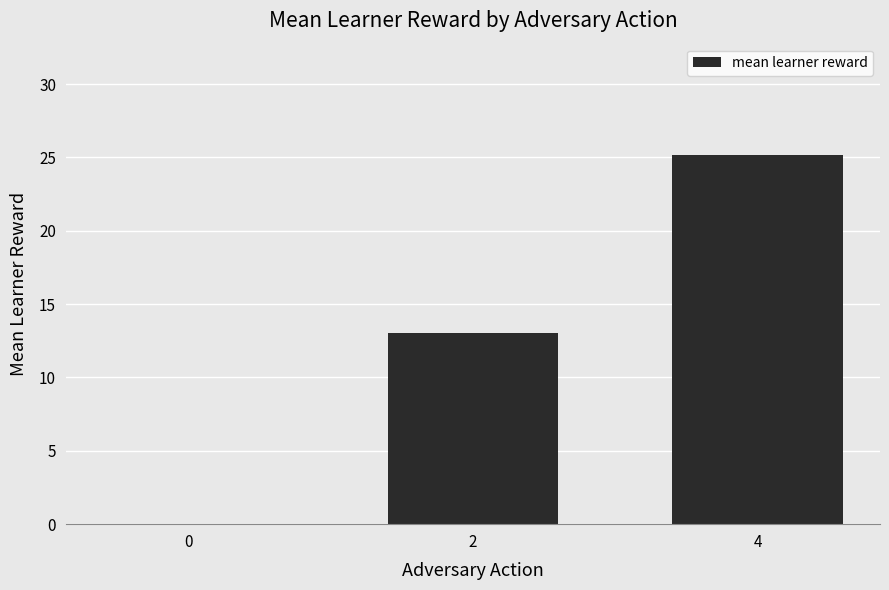

Count the number of data series in this chart.

1